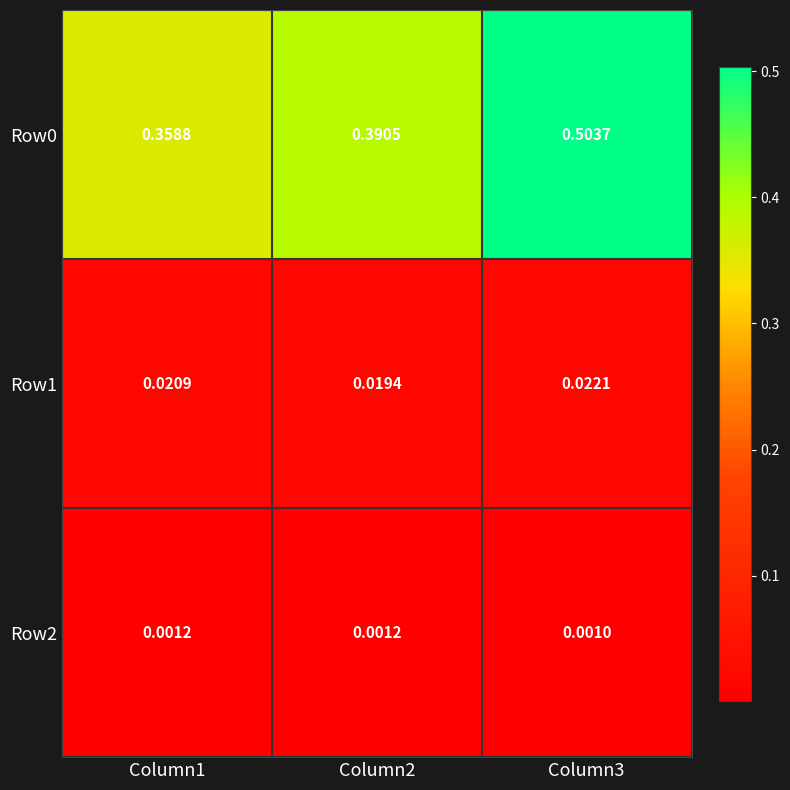

Which label corresponds to the smallest value in the chart?

Column3